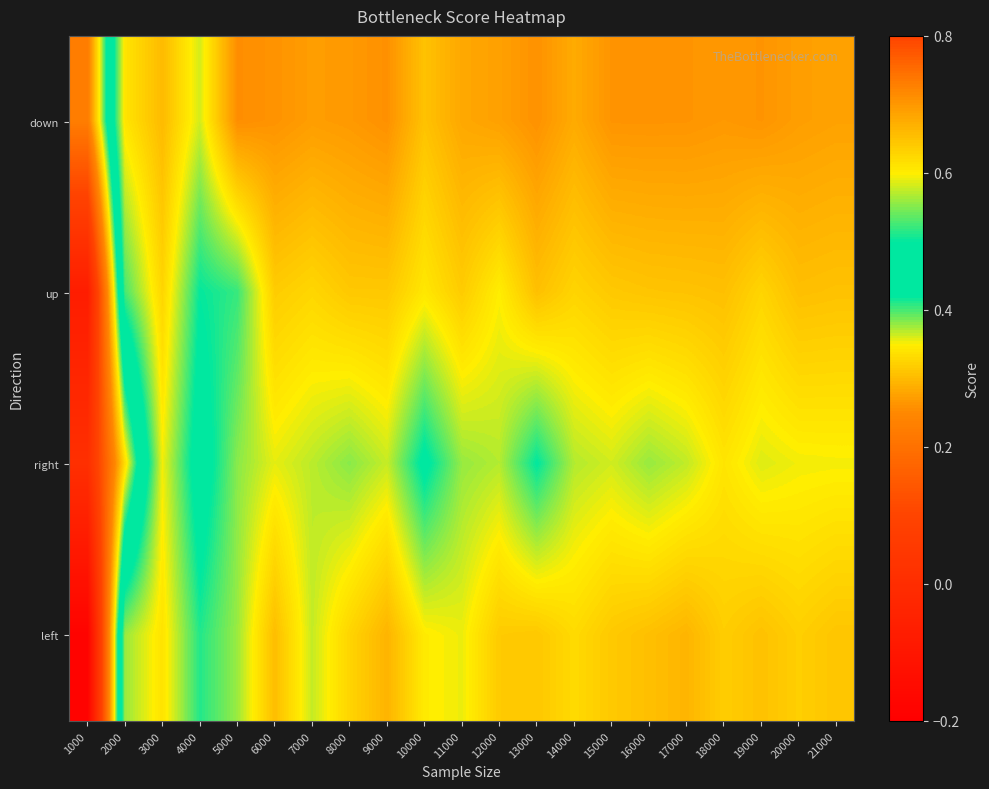

Count the number of categories in the chart.

21